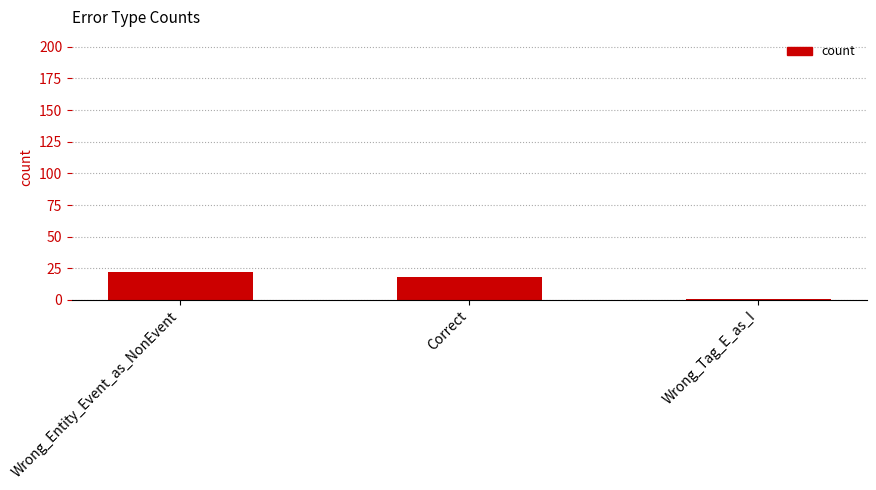

True or false: the data shows 7 at Correct.

False